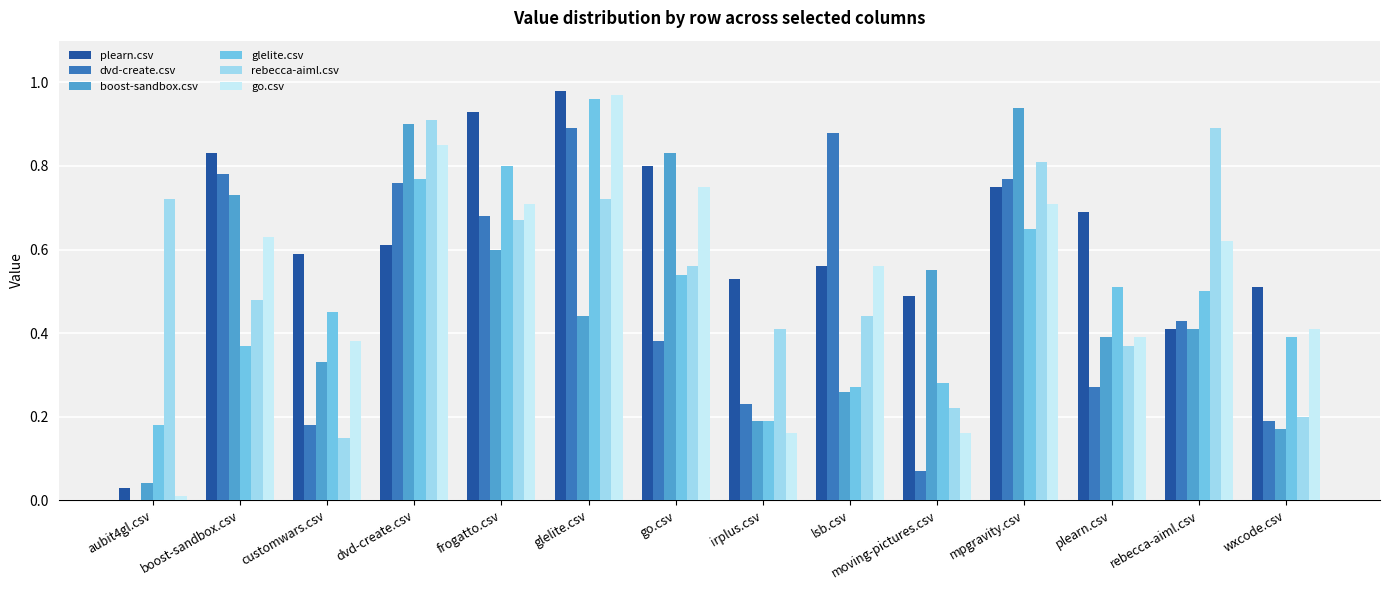

What are all the series names shown in the legend?

plearn.csv, dvd-create.csv, boost-sandbox.csv, glelite.csv, rebecca-aiml.csv, go.csv